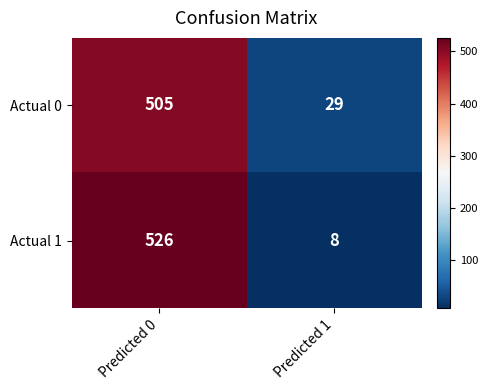

Is the value of Actual 0 at Predicted 0 greater than the value of Actual 1 at Predicted 0?

No